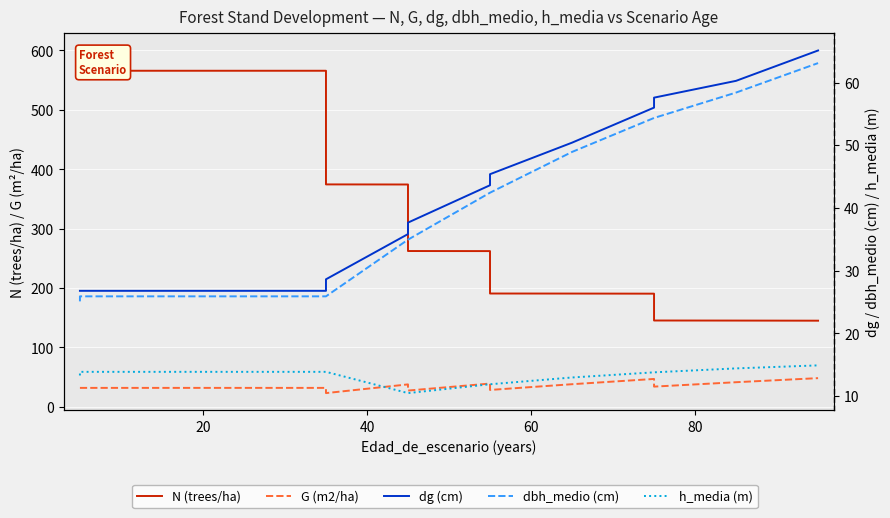

Is it true that dg (cm) equals 41.9 at 40?

False